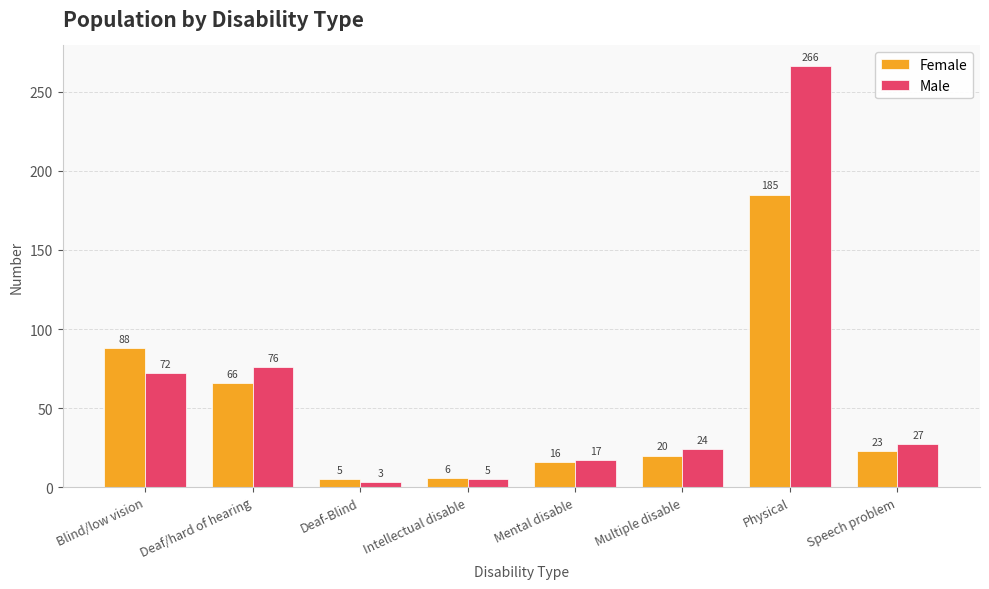

At how many categories does at least one series exceed 18?

5